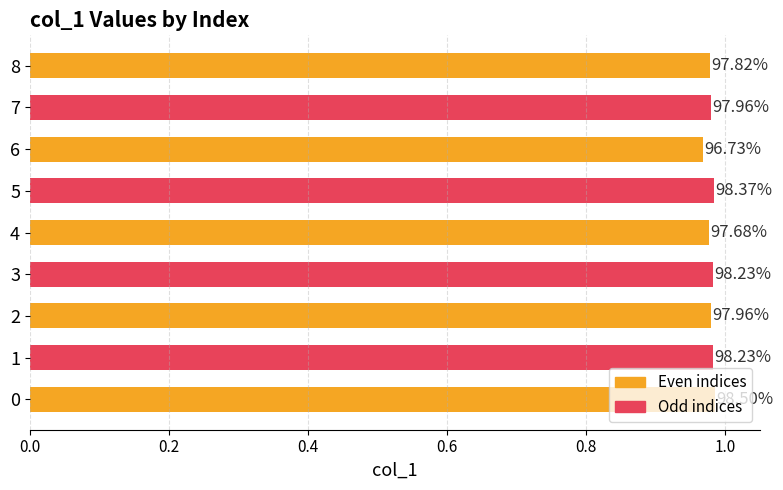

Are the bars horizontal?

Yes